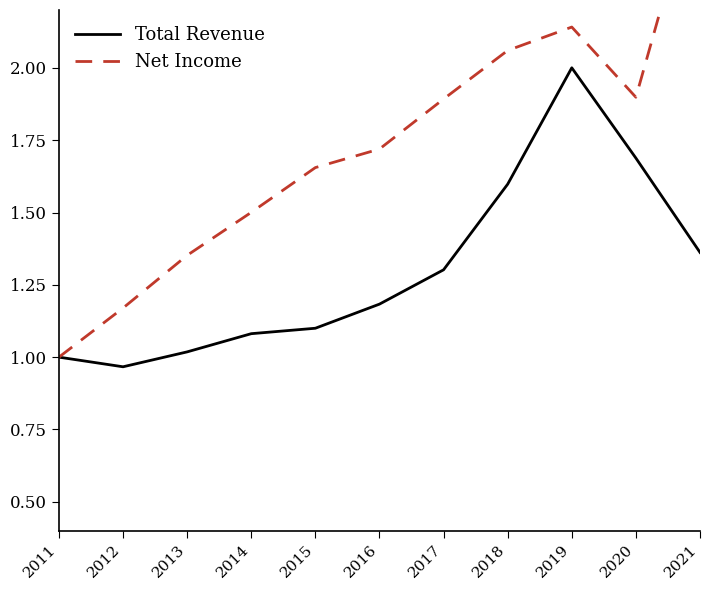

Which series has the largest total across all categories?

Net Income